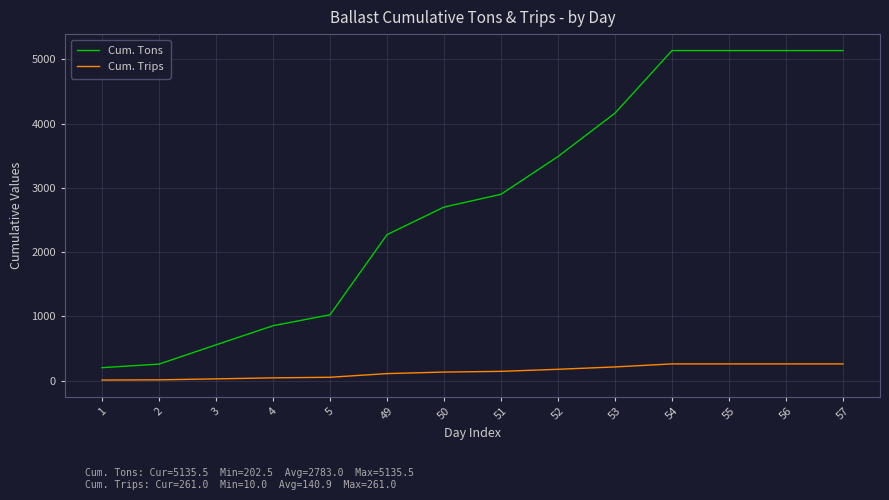

Which series has the largest range (max minus min)?

Cum. Tons